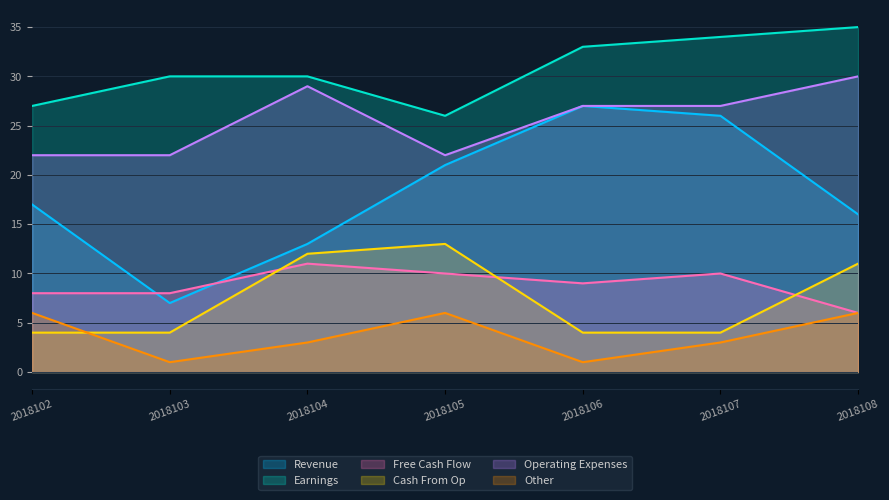

What is the approximate value of Earnings at 2018105?

26